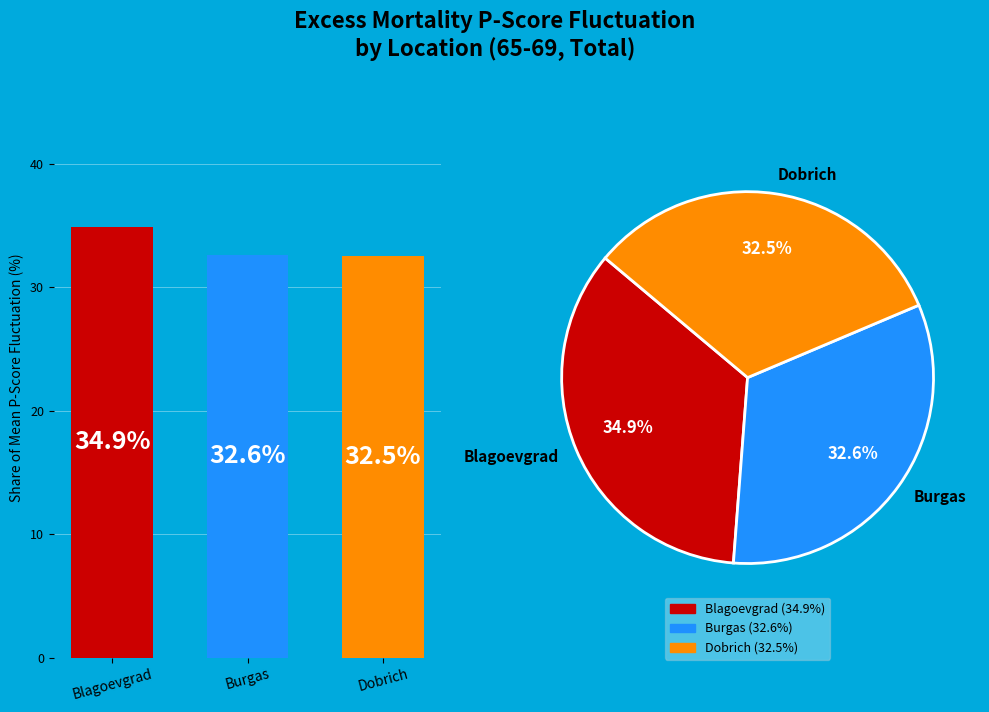

Is there any slice that represents more than half of the pie?

No